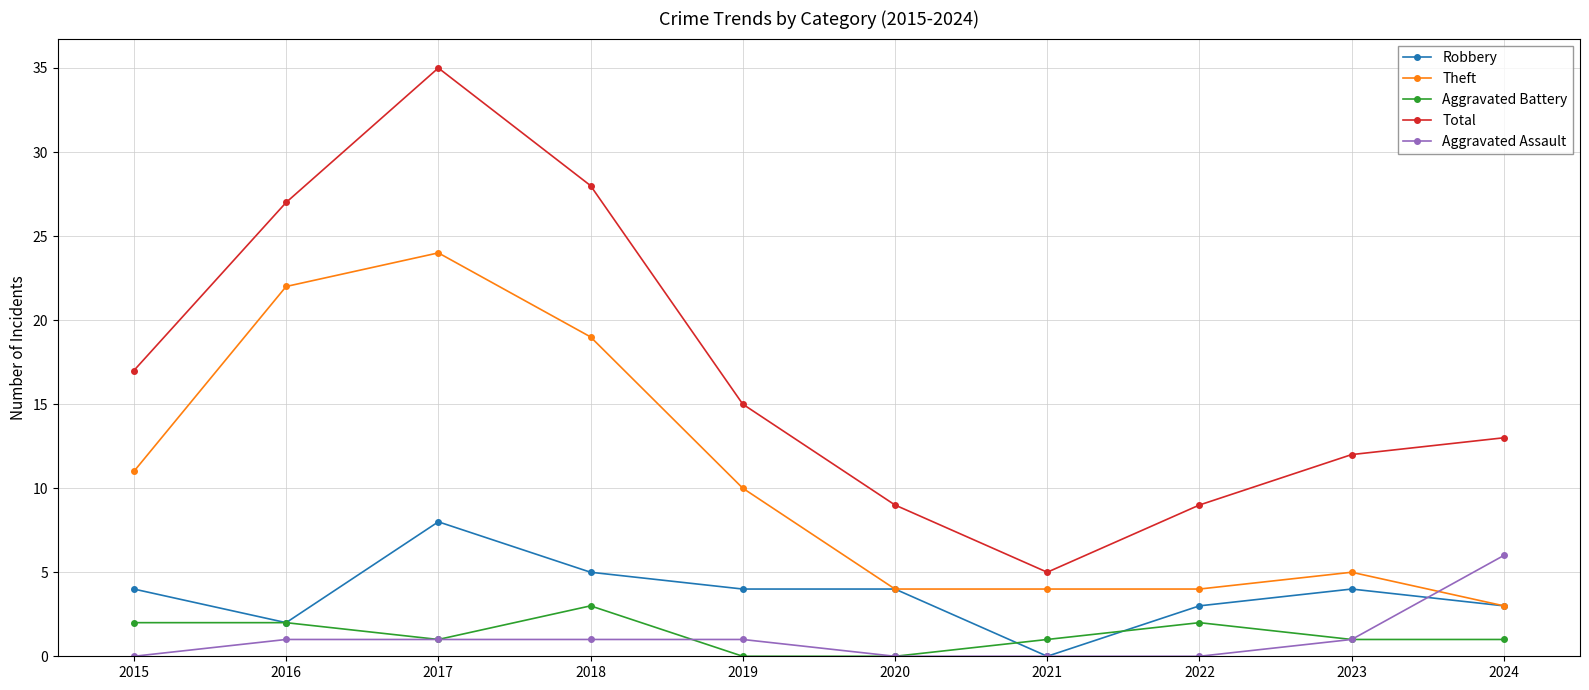

What is the difference between the Theft values at 2021 and 2016?

18